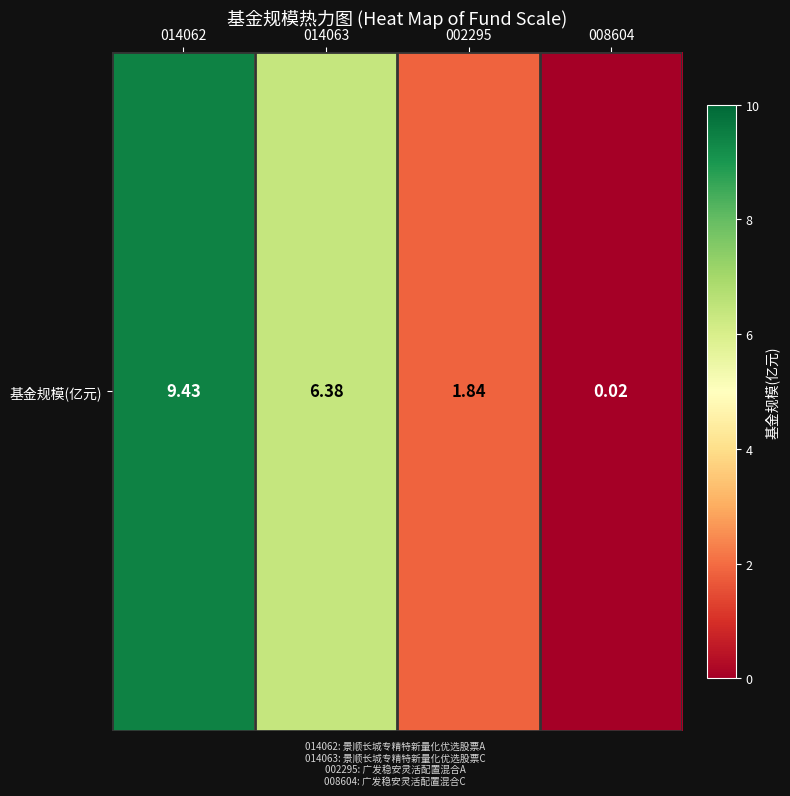

Read the value at 014063.

6.4